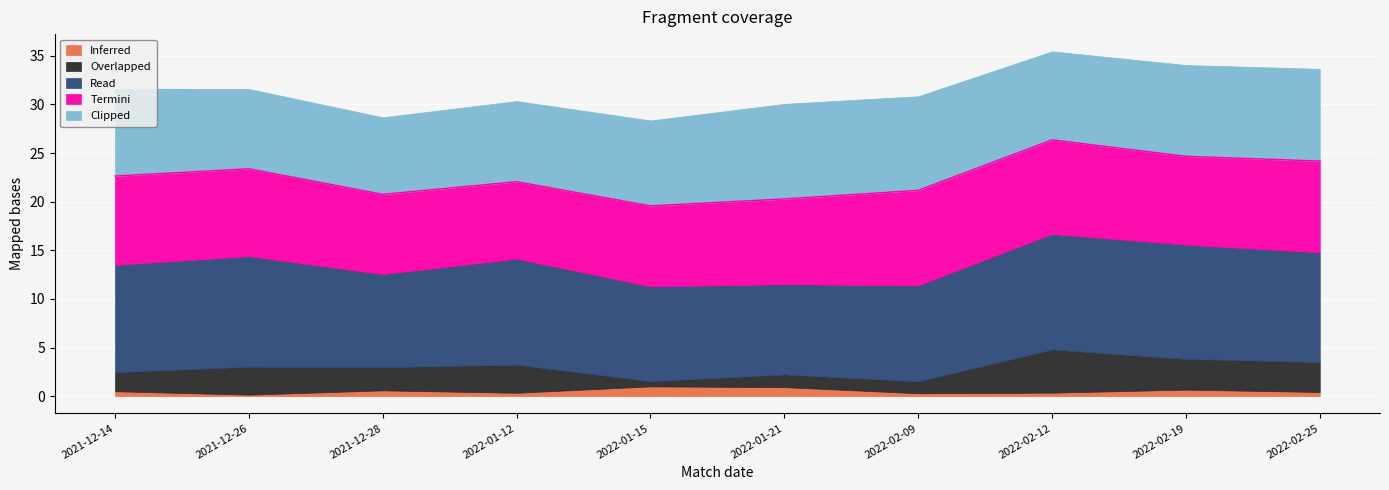

What is the difference between the highest and lowest values at 2022-02-25?

10.9